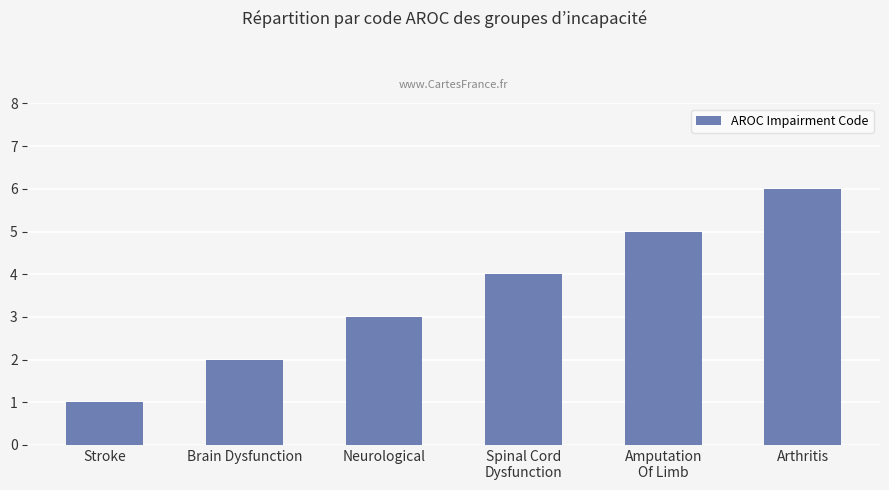

Reading left to right, what are all the values shown in this chart?

1	2	3	4	5	6